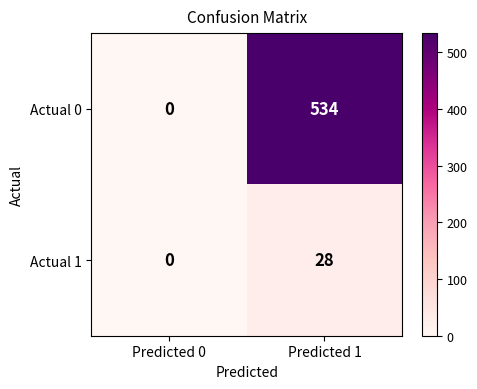

How many series are shown in this chart?

2